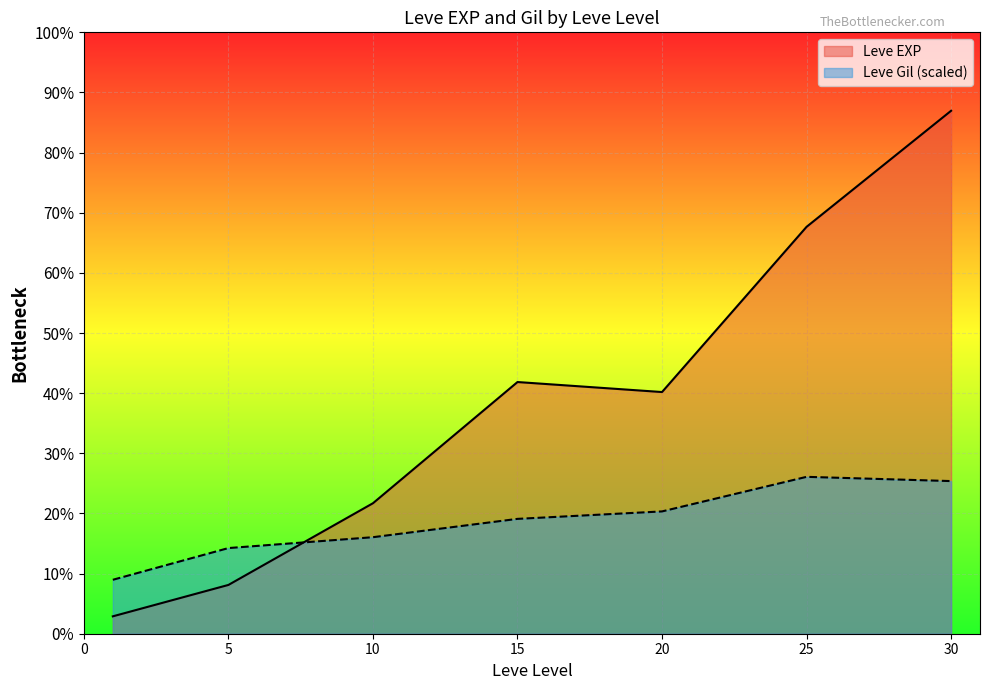

What is the sum of all Leve Gil values?

9228